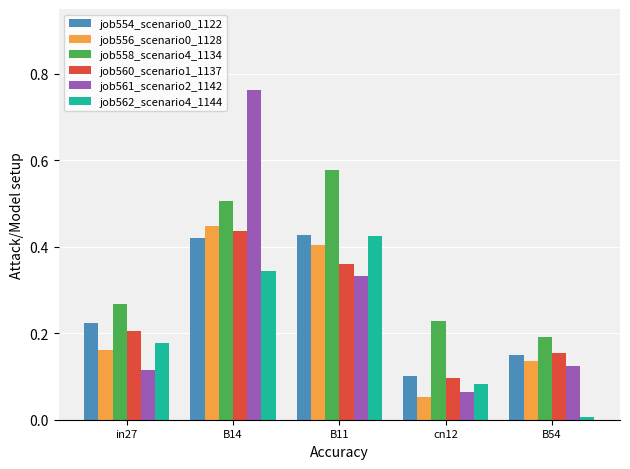

Which category has the lowest value in the job556_scenario0_1128 series?

cn12